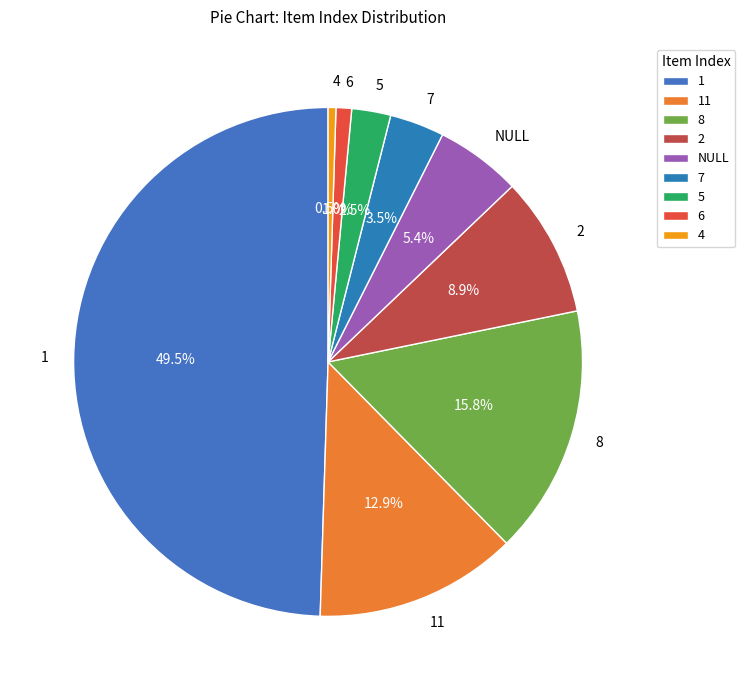

Does NULL account for over 50% of the chart?

No